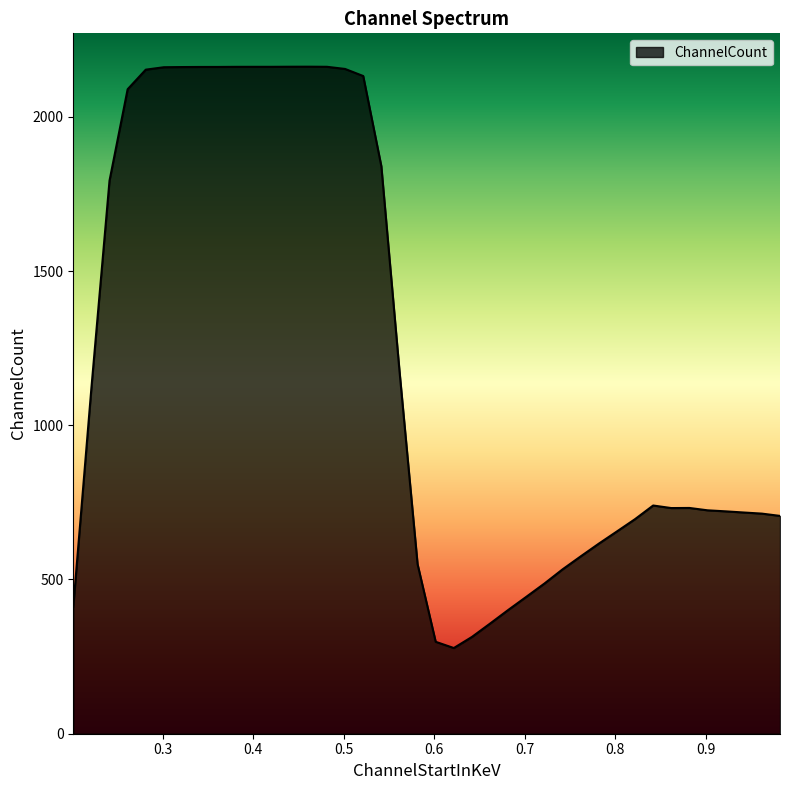

What is the difference between the maximum and minimum values?

1884.7